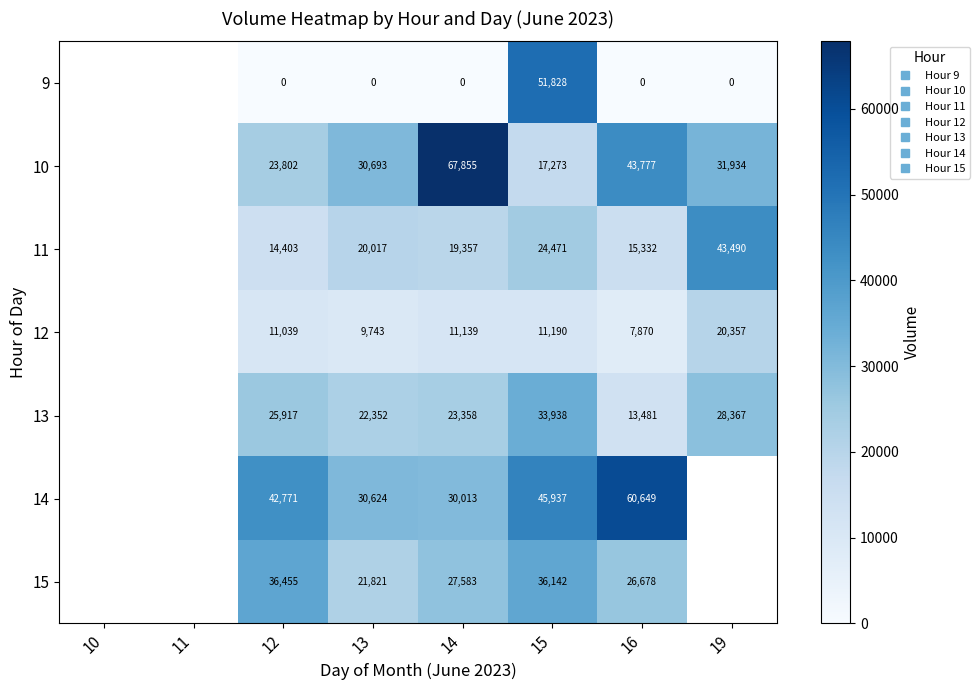

At which category is the sum across all series the highest?

15